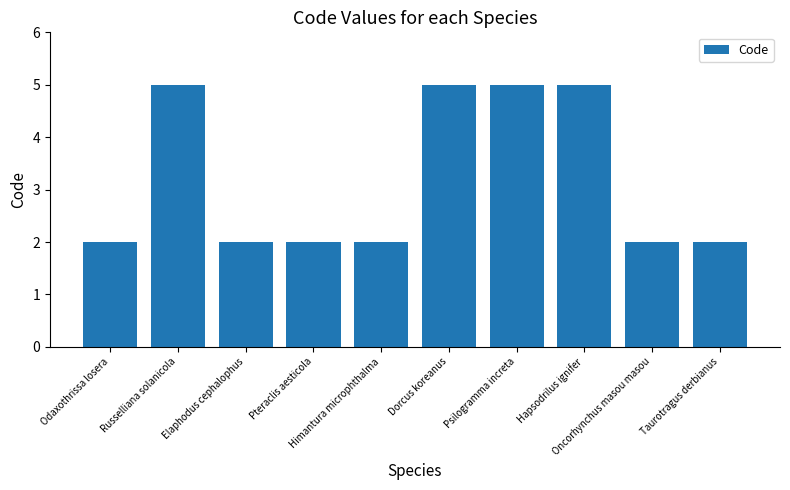

What is the sum of the values at Psilogramma increta and Russelliana solanicola?

10